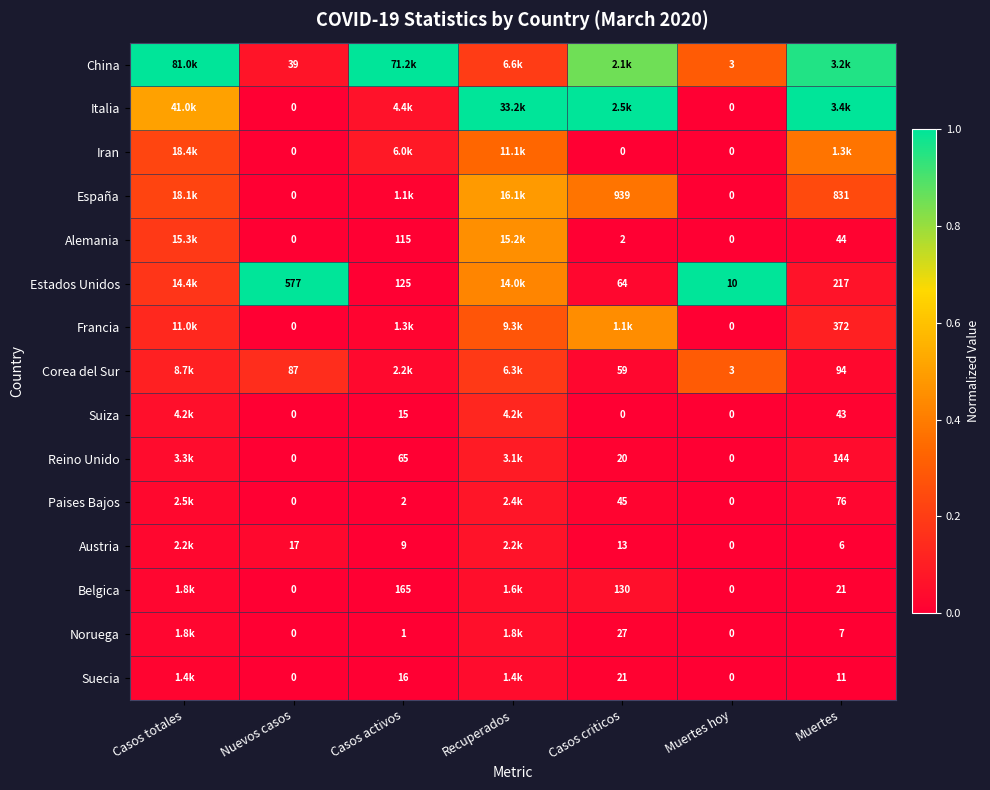

Is the value of Suecia at Muertes greater than the value of Francia at Muertes hoy?

Yes